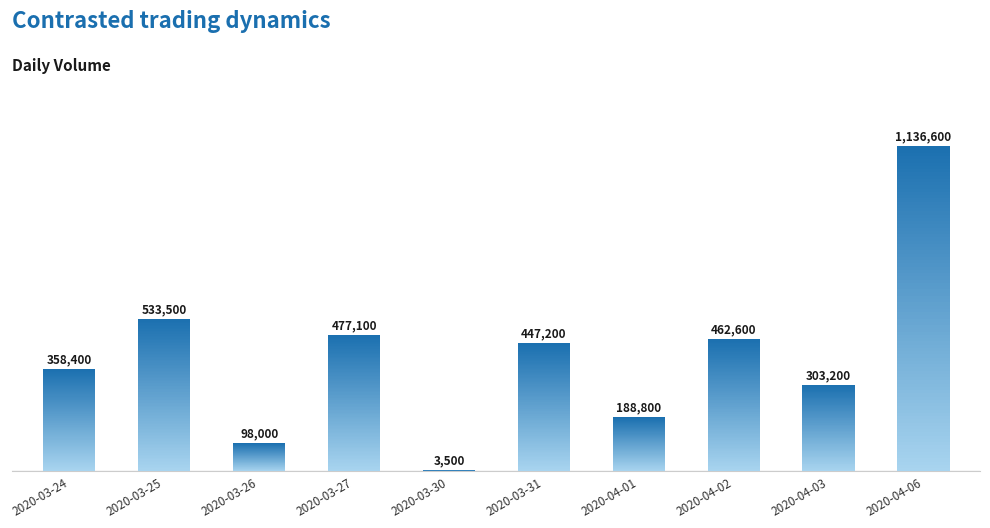

Approximately how many times larger is the value at 2020-04-03 compared to 2020-04-01?

1.6